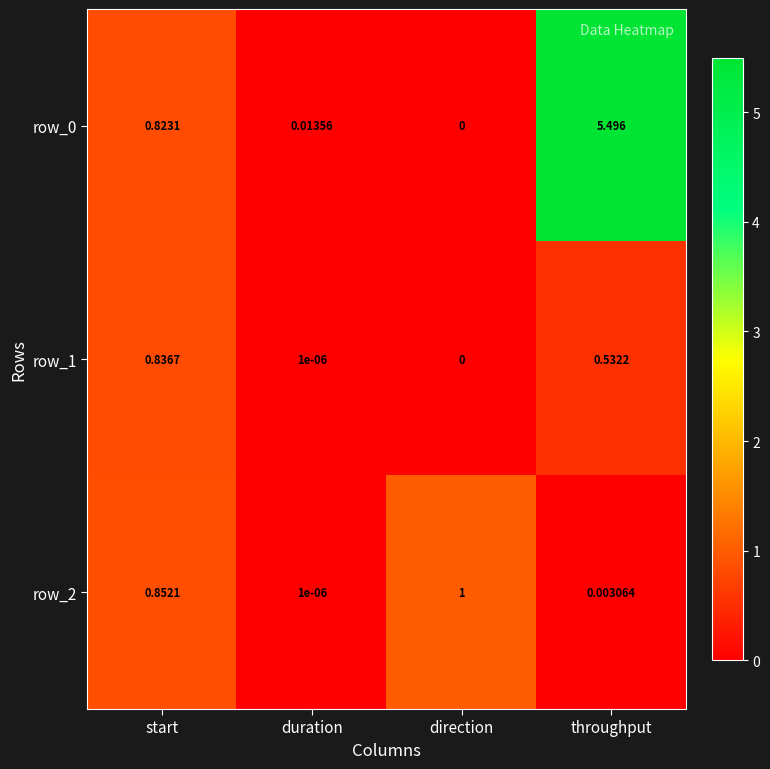

Which category has the lowest value in the row_0 series?

direction